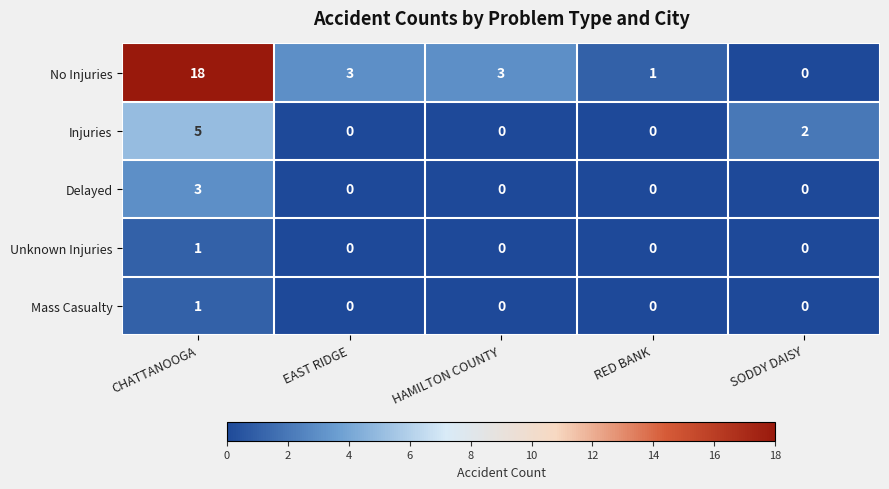

At which category is the sum across all series the highest?

CHATTANOOGA